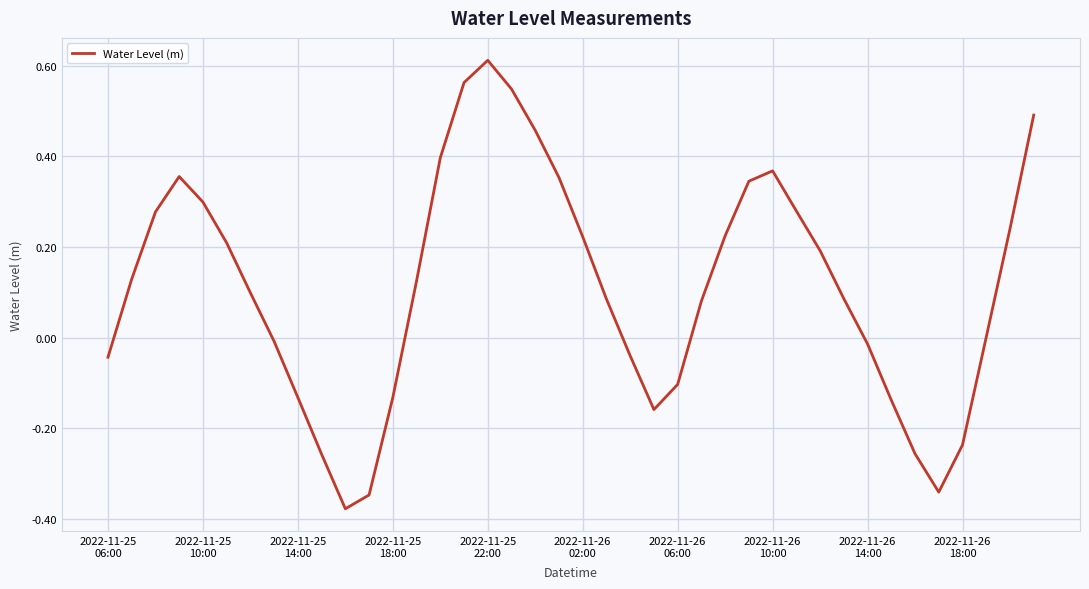

What is the difference between the maximum and minimum values?

1.0